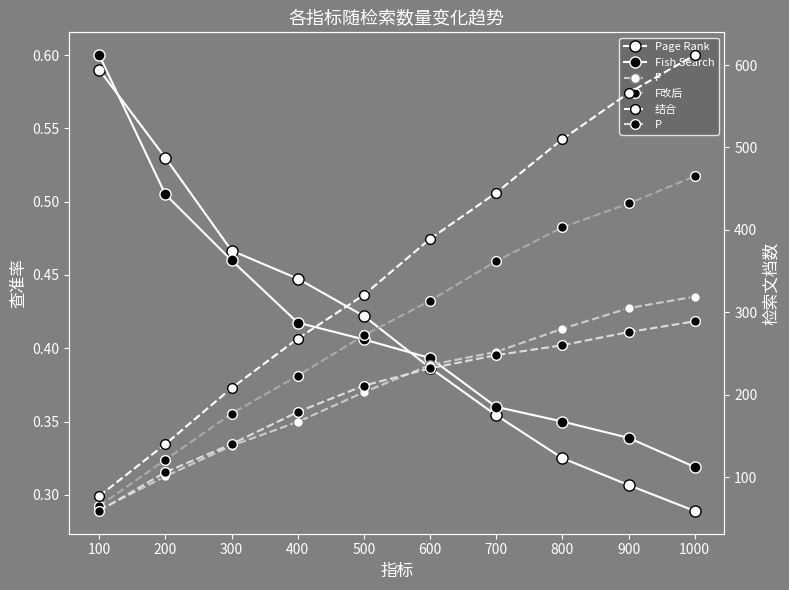

Count the Page Rank values in the range 0 to 1.

10